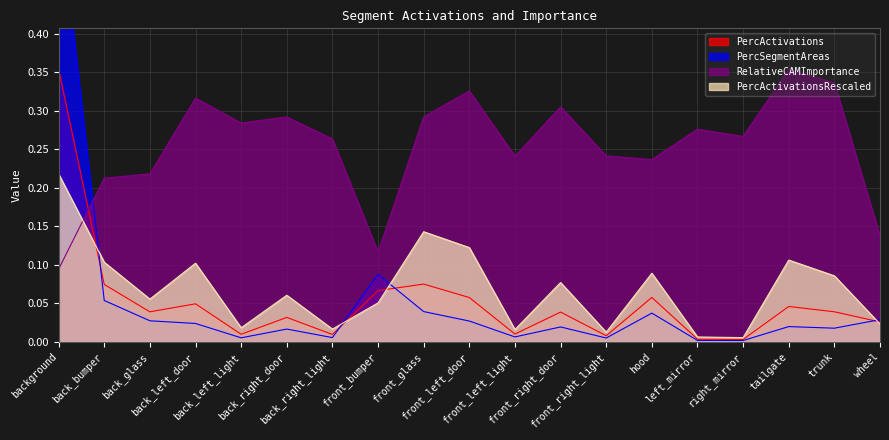

What is the difference between the second highest and minimum values in the PercActivations series?

0.1